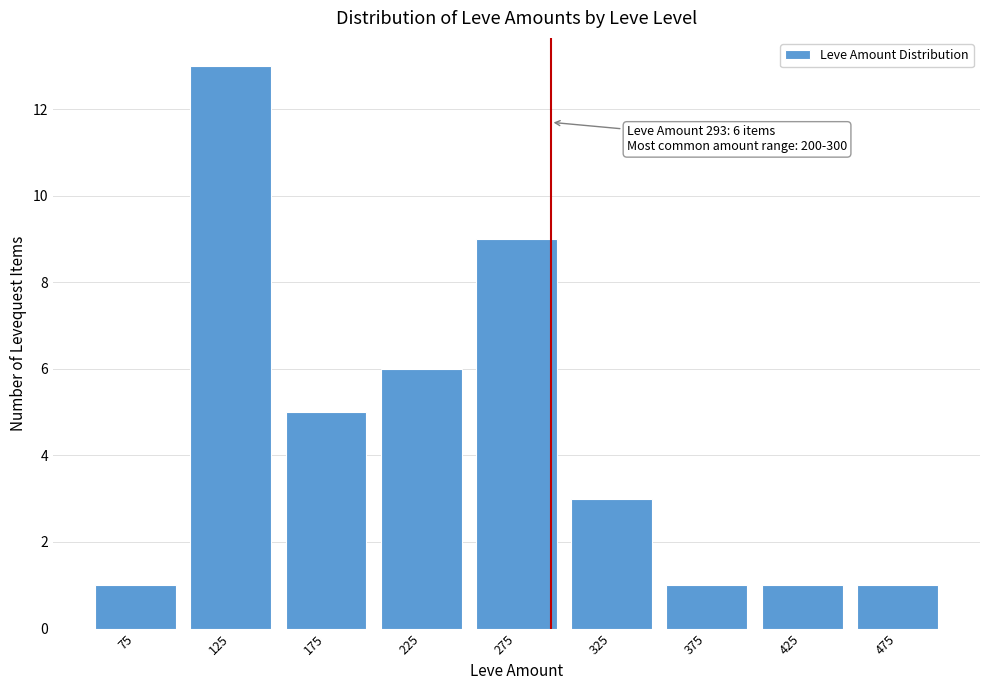

Which range on the x-axis has the tallest bar?

100 to 150